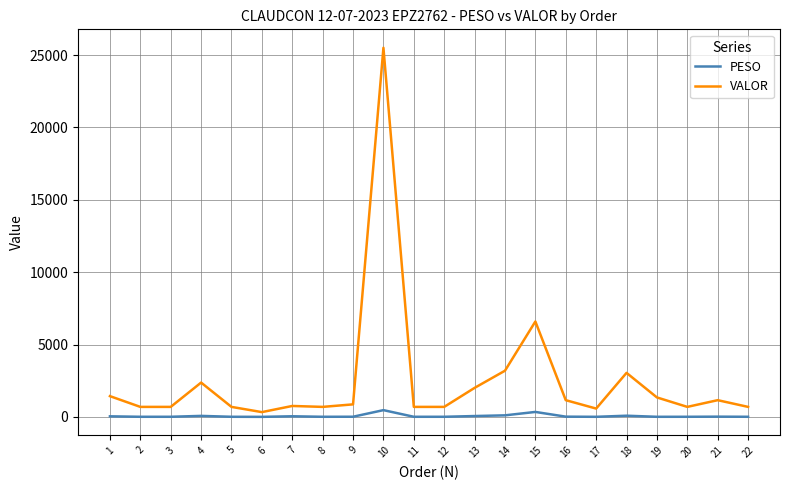

Where is the first local maximum for VALOR?

4